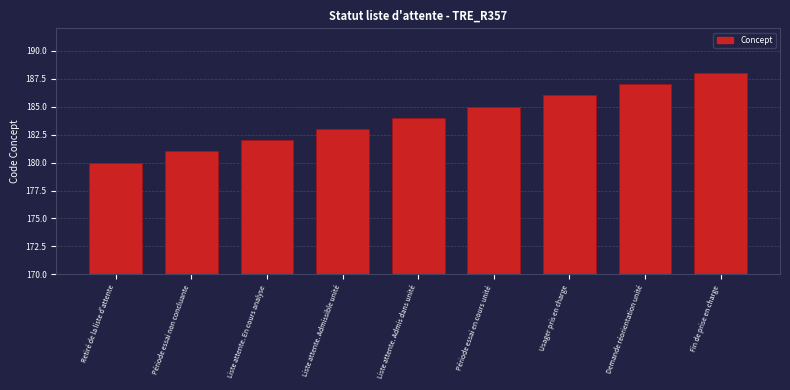

The chart shows a value of 184 at Liste attente. Admis dans unité. True or false?

True